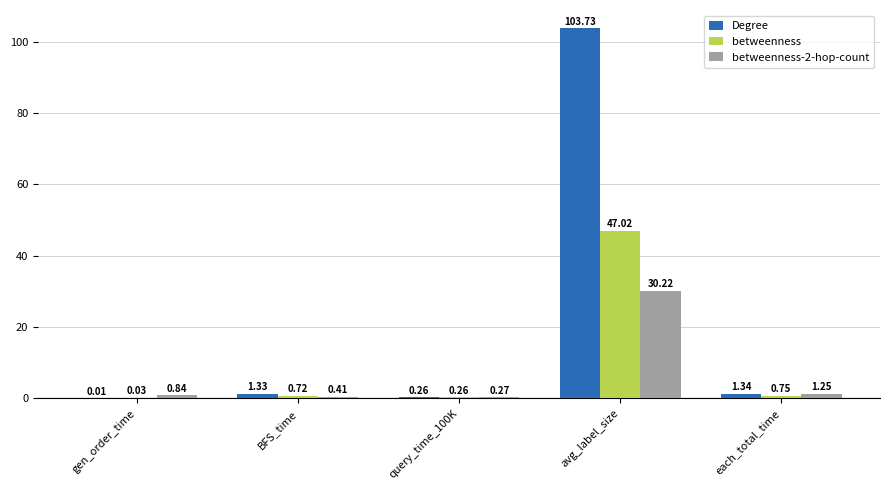

What is the sum of all betweenness values?

48.8